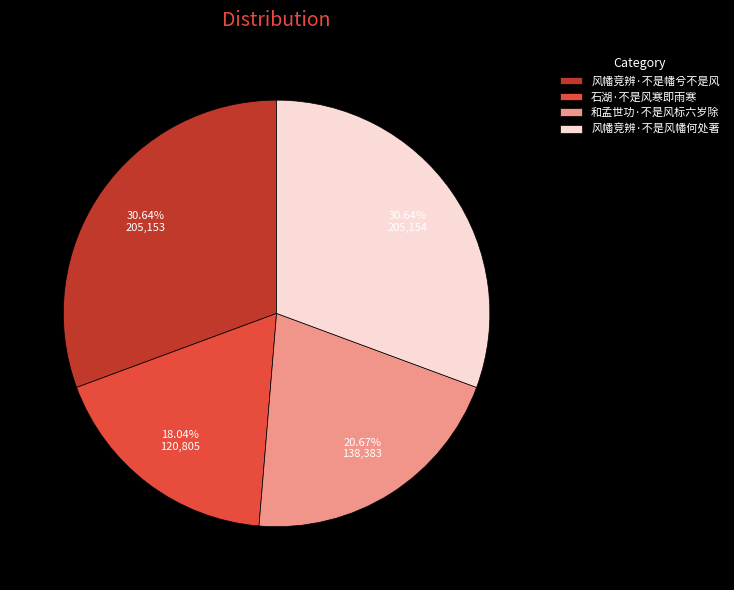

To the nearest percent, what is the combined percentage of 风幡竞辨·不是风幡何处著 and 石湖·不是风寒即雨寒?

49%